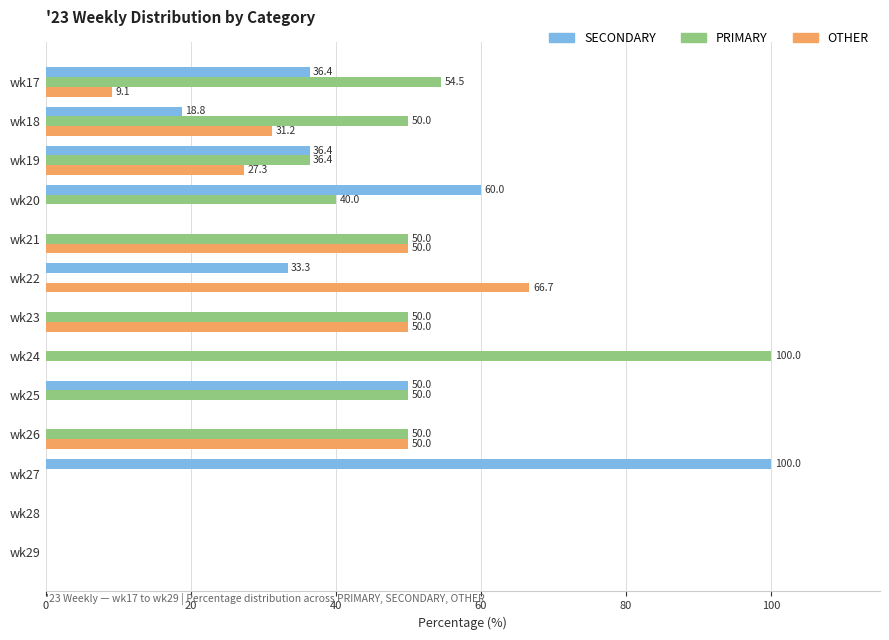

Is the value of PRIMARY at wk18 greater than the value of SECONDARY at wk23?

Yes